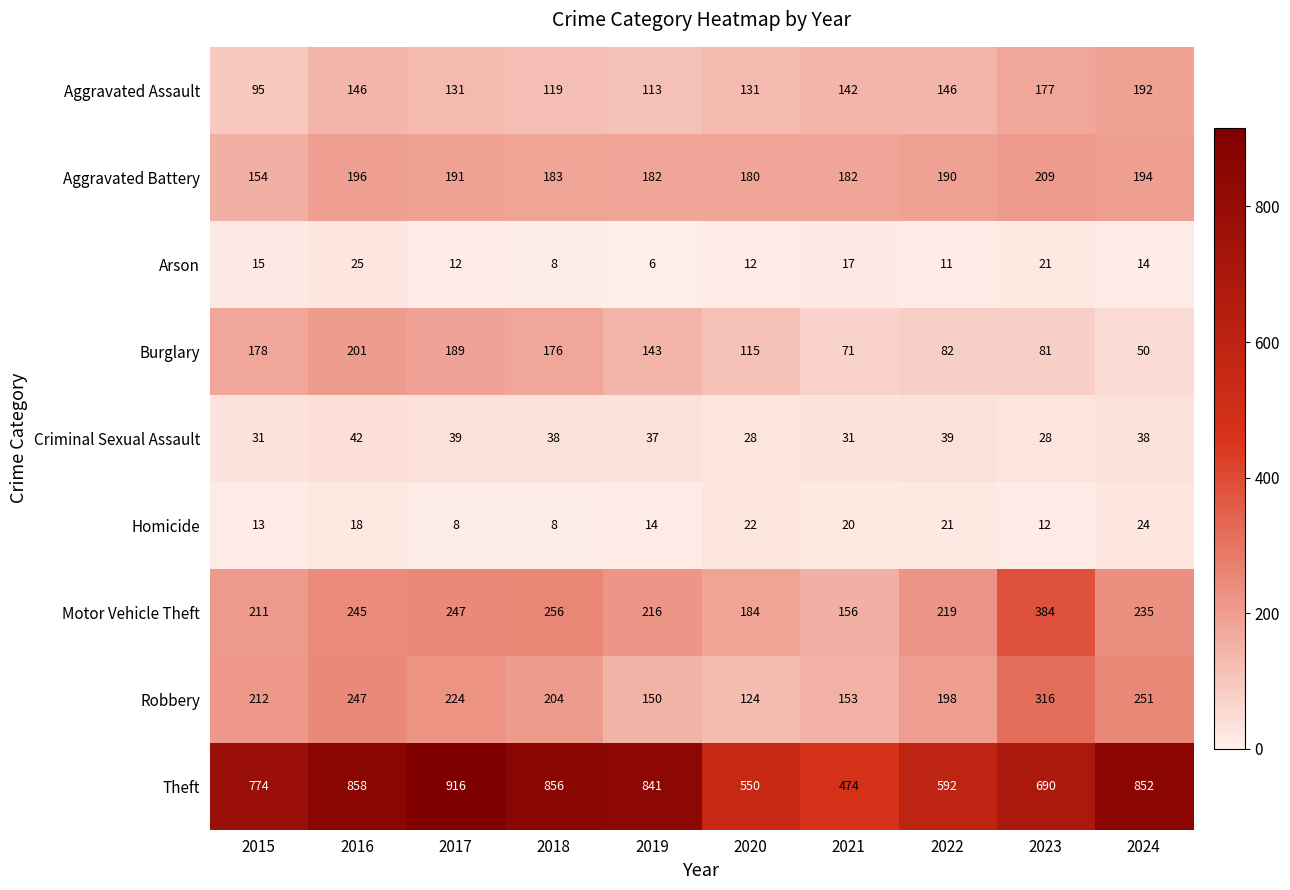

List the labels in order of Motor Vehicle Theft value, largest first.

2023, 2018, 2017, 2016, 2024, 2022, 2019, 2015, 2020, 2021